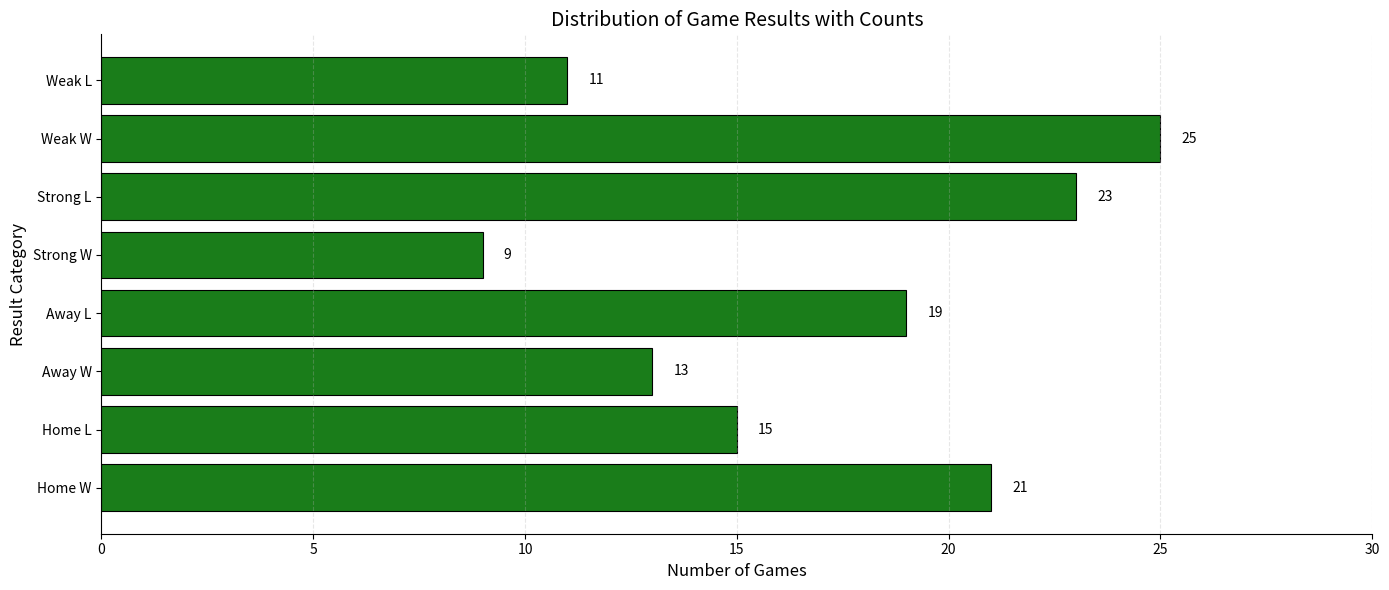

How many bars are there in total?

8